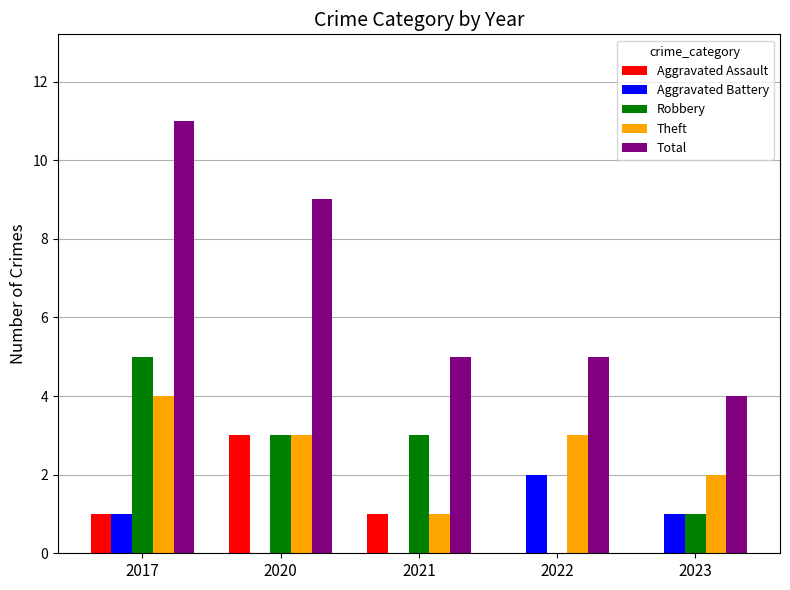

Is the value of Robbery at 2021 greater than the value of Theft at 2021?

Yes